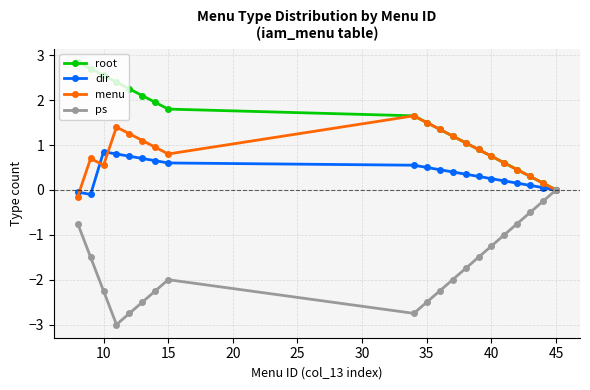

How many lines are shown in the chart?

4